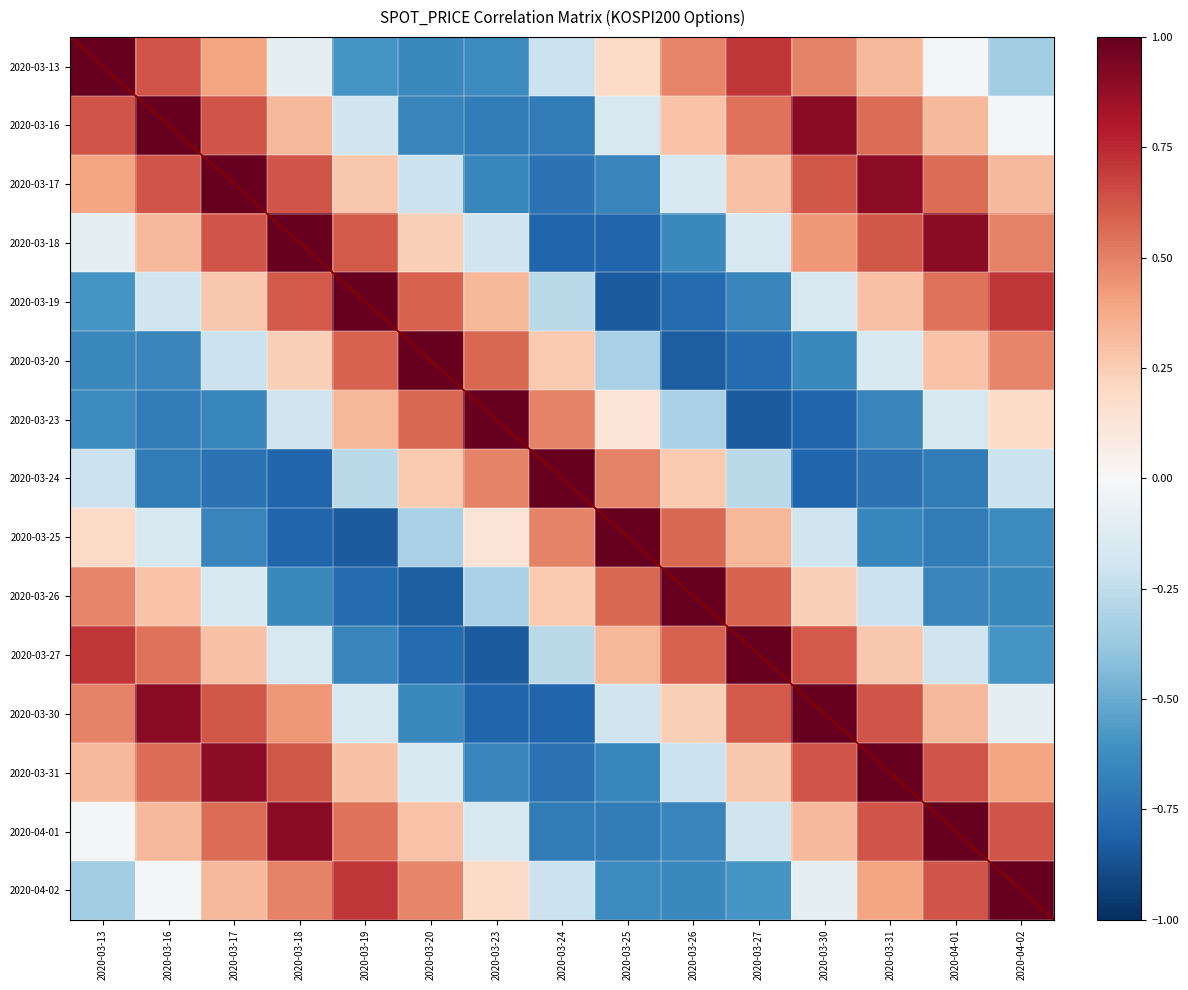

Rank the series at 2020-03-18 from lowest to highest value.

2020-03-24, 2020-03-25, 2020-03-26, 2020-03-23, 2020-03-27, 2020-03-13, 2020-03-20, 2020-03-16, 2020-03-30, 2020-04-02, 2020-03-19, 2020-03-31, 2020-03-17, 2020-04-01, 2020-03-18